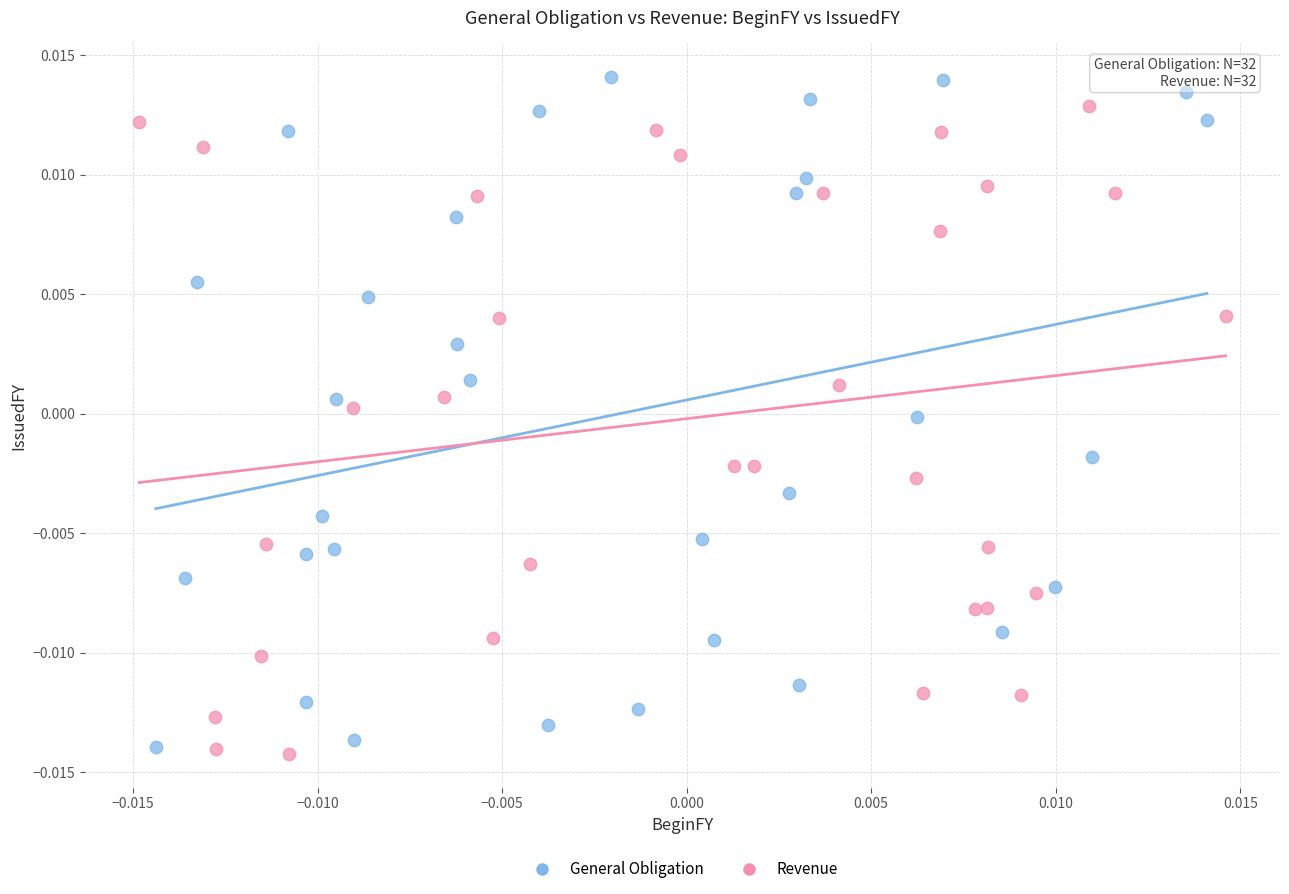

Which series has the largest Y range (max minus min)?

General Obligation